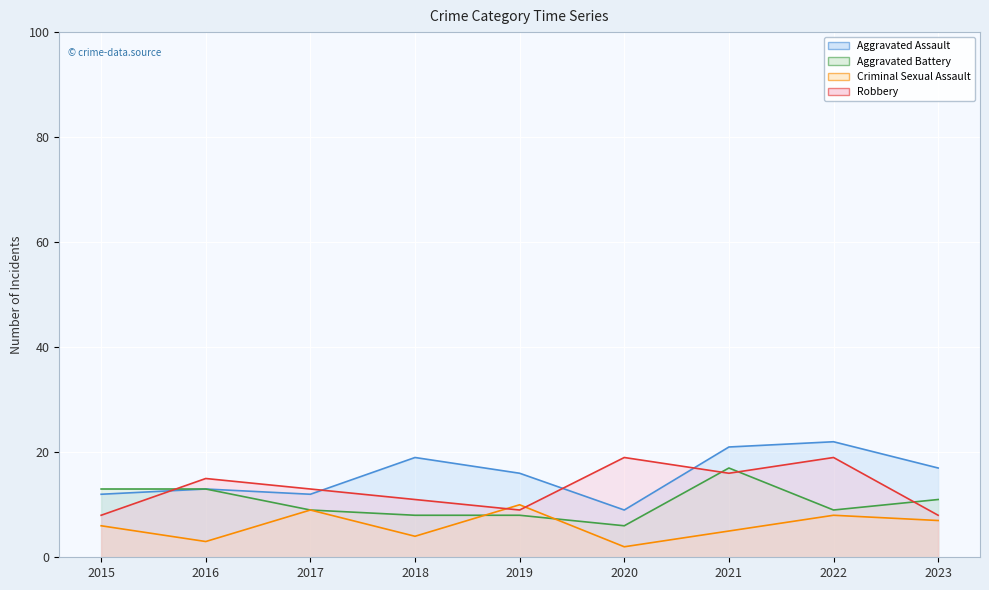

Which series has the widest spread of values?

Aggravated Assault